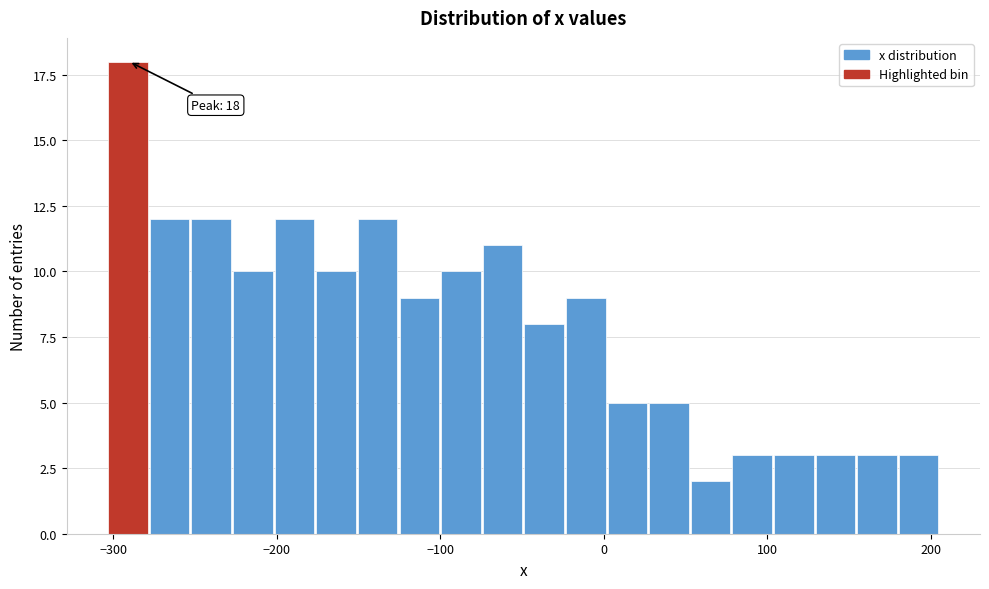

Read against the x-axis, roughly where is the centre of the tallest bar?

-290